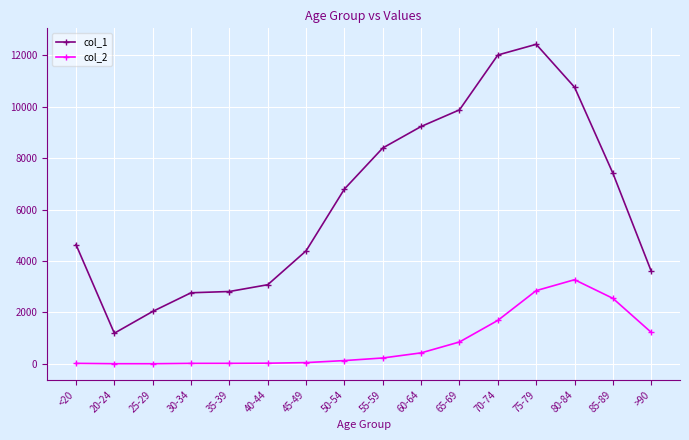

How many values in the col_1 series are below 6803?

8